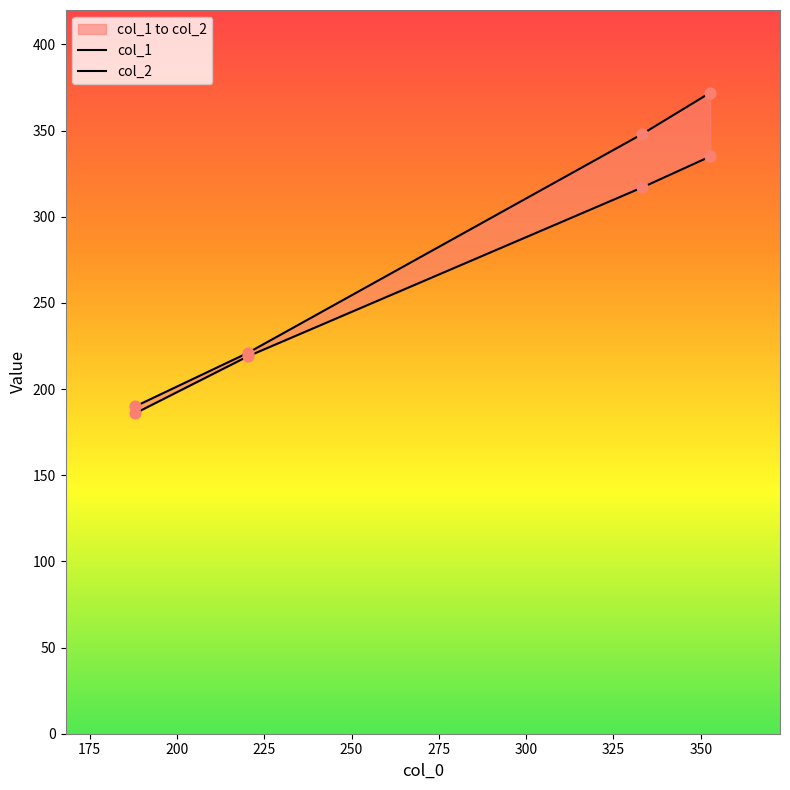

Which series reaches the minimum Y coordinate?

col_1